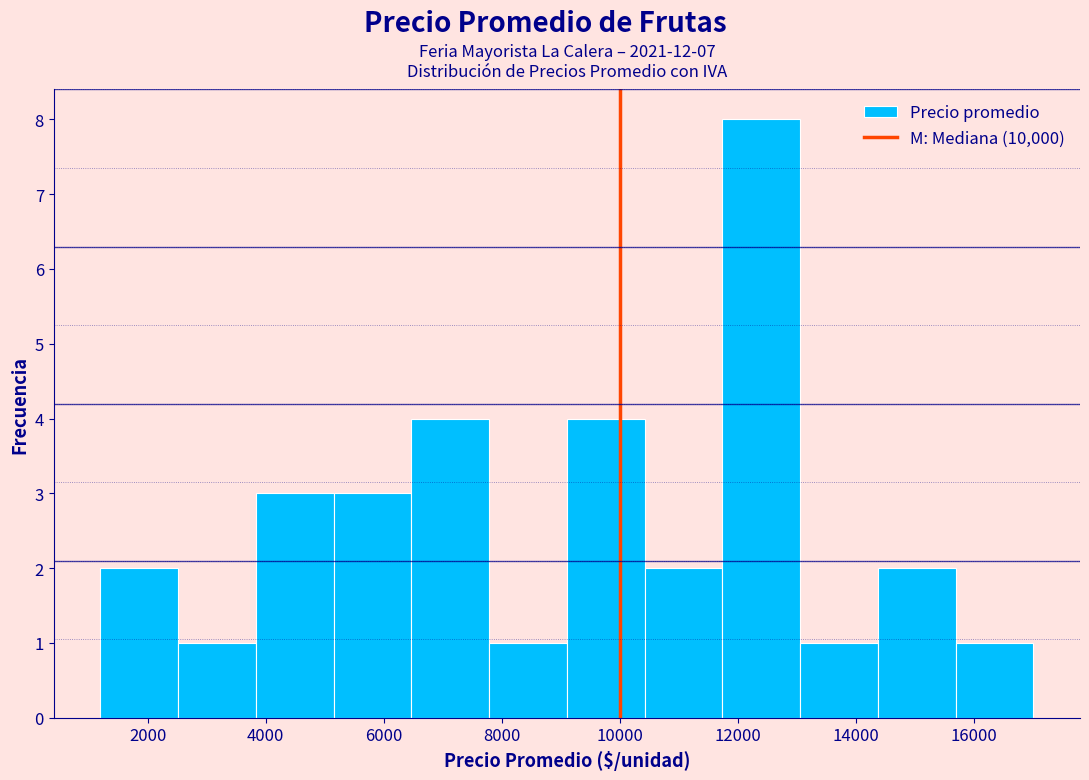

Over which range of the x-axis is the bar tallest?

11800 to 13000